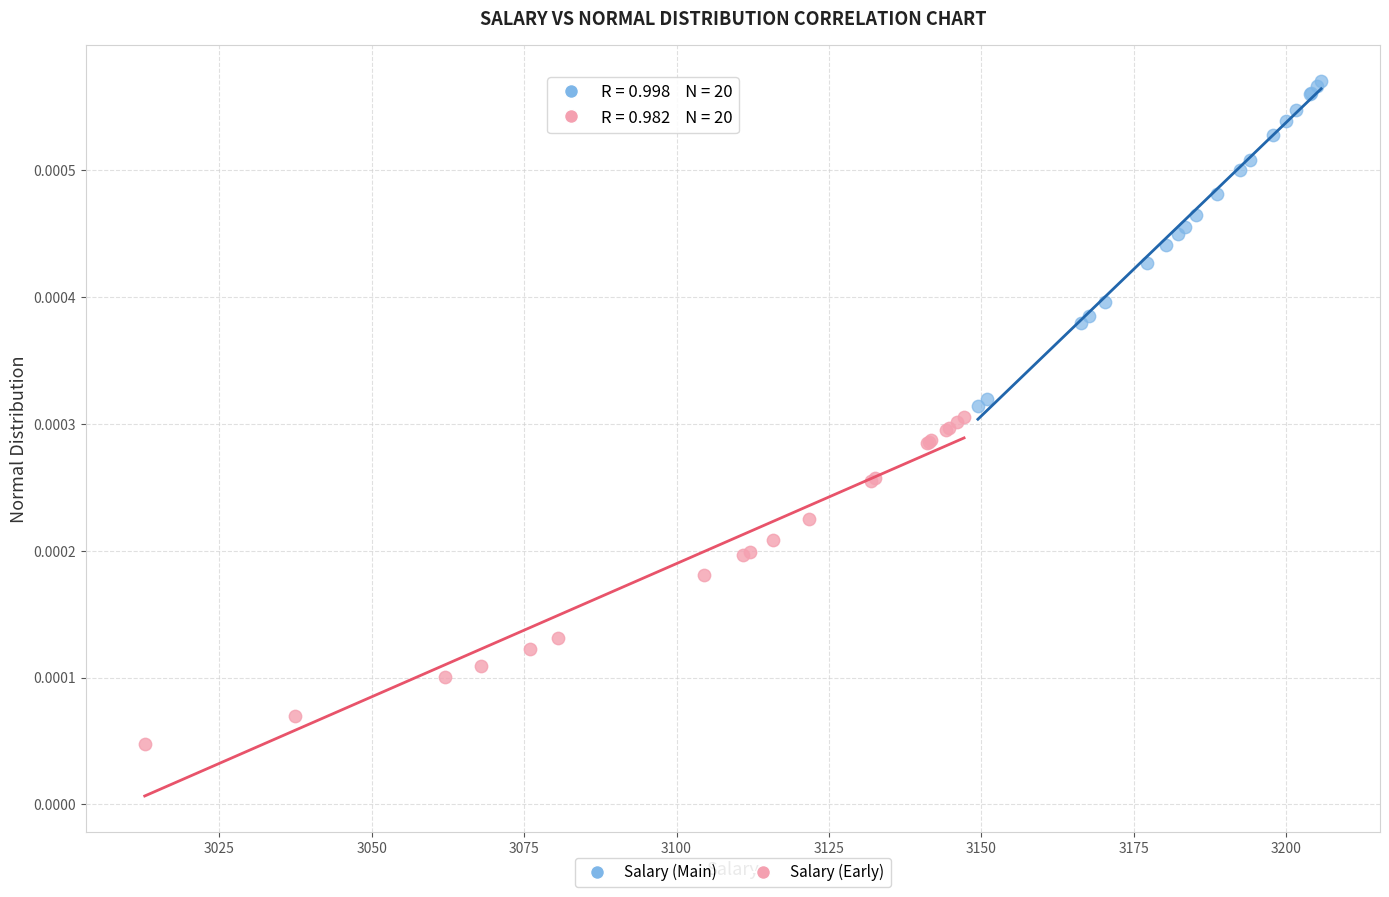

Which series contains the lowest Y value?

Salary (Early)